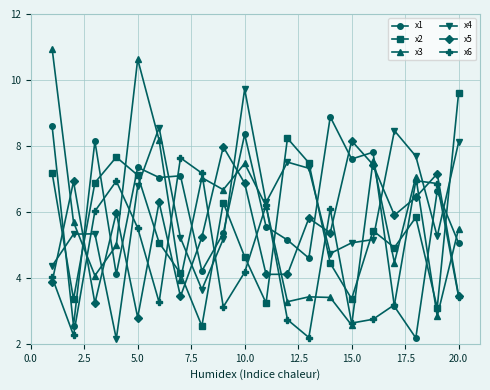

What is the value of the x3 point at the 15th from the left?

2.6